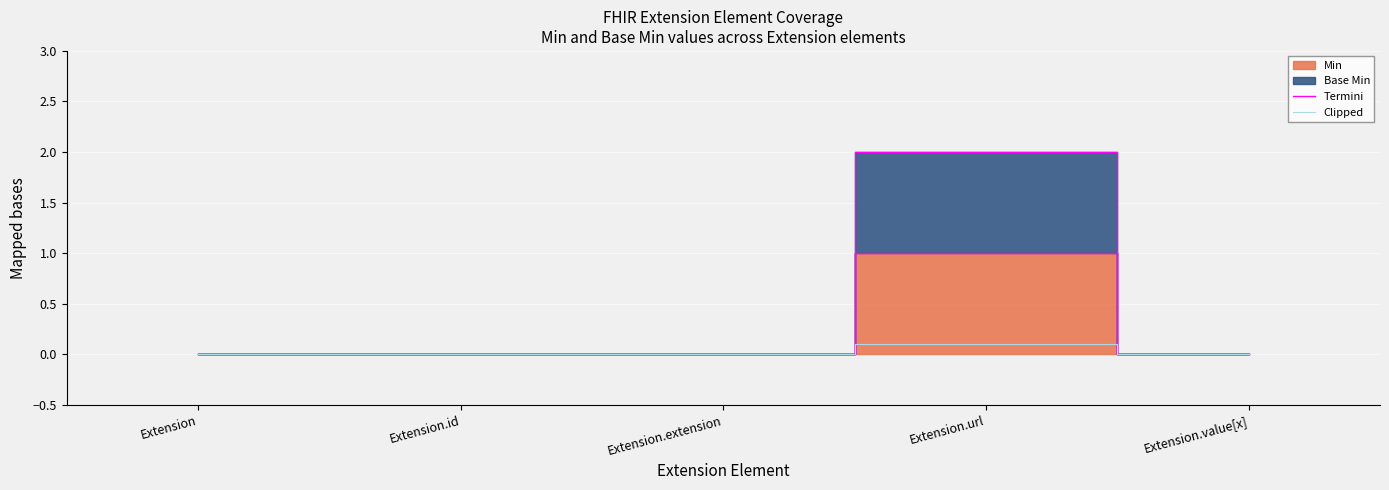

True or false: Termini has a value of 1.0 at Extension.url.

True